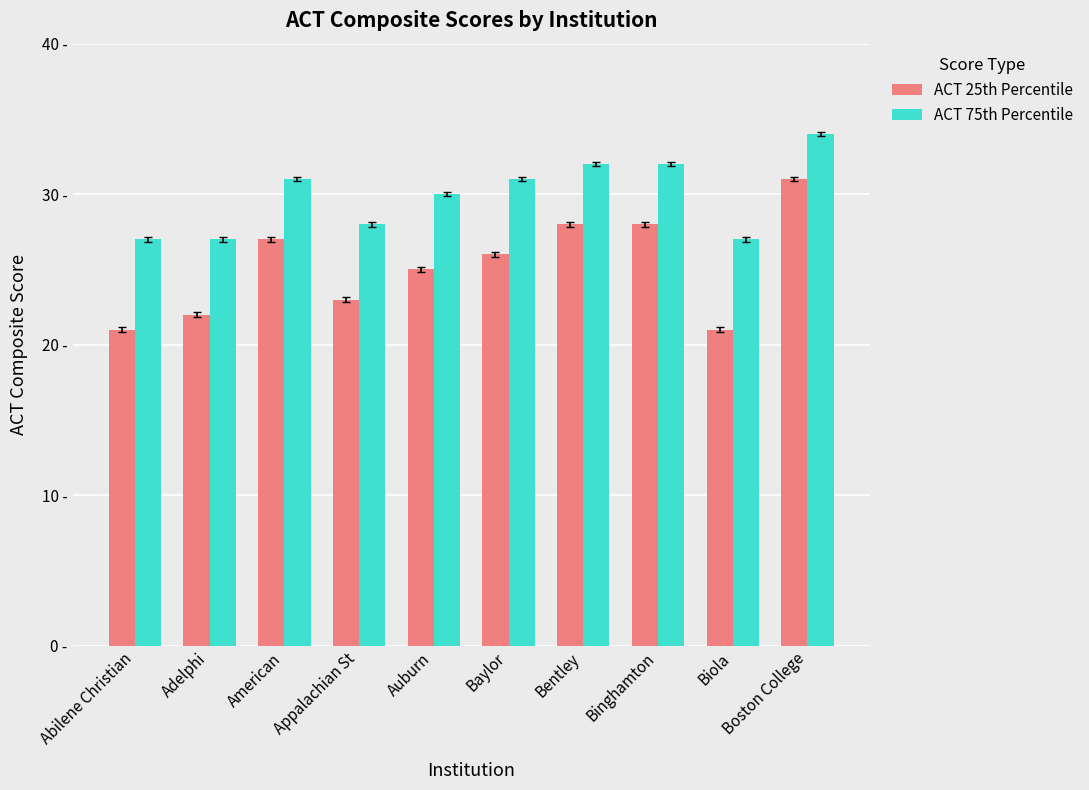

What are all the series names shown in the legend?

ACT 25th Percentile, ACT 75th Percentile